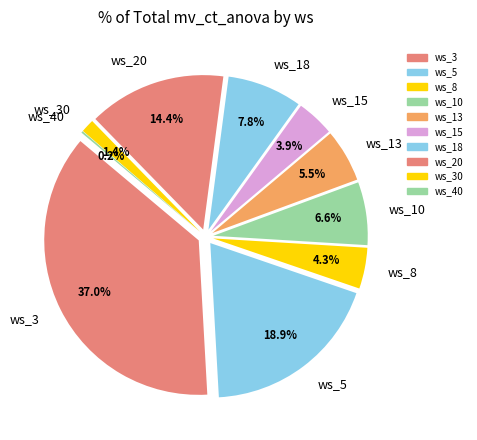

What percentage is the ws_18 slice, to the nearest percent?

8%